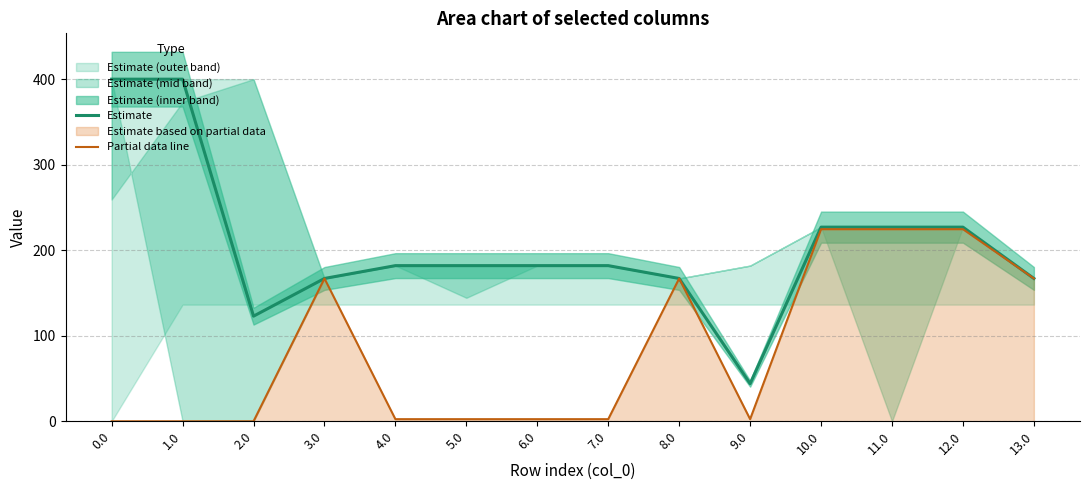

Which series changed the most between 10.0 and 11.0?

Estimate